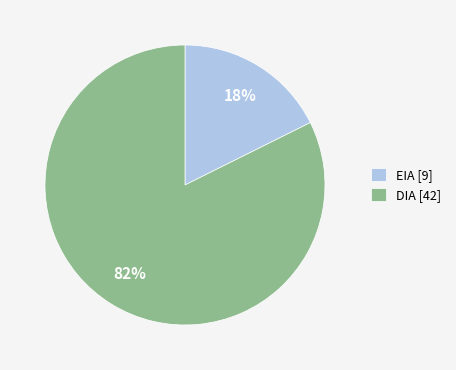

Which category accounts for the majority?

DIA